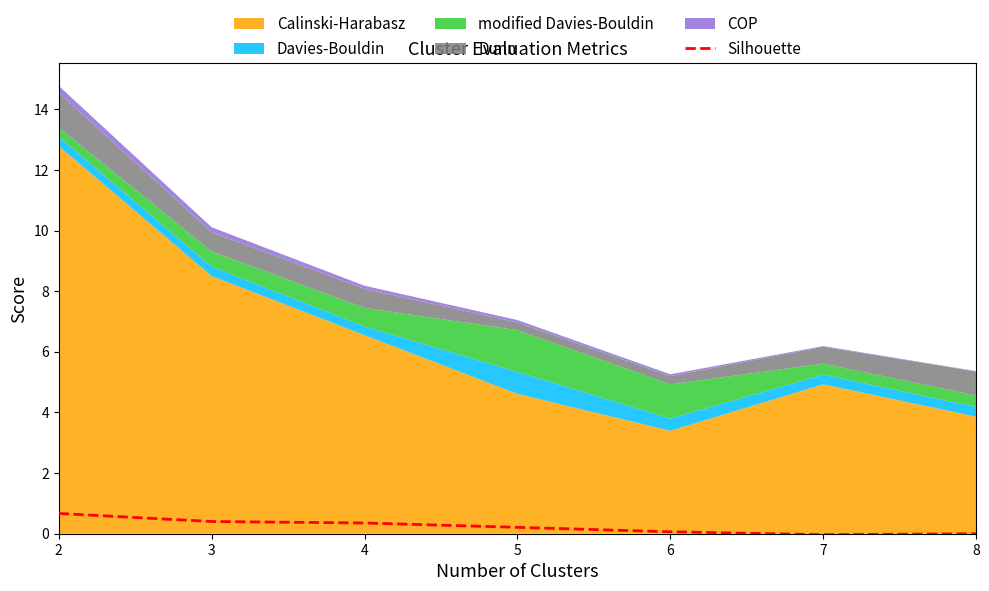

What is the highest value of the Silhouette series?

0.7